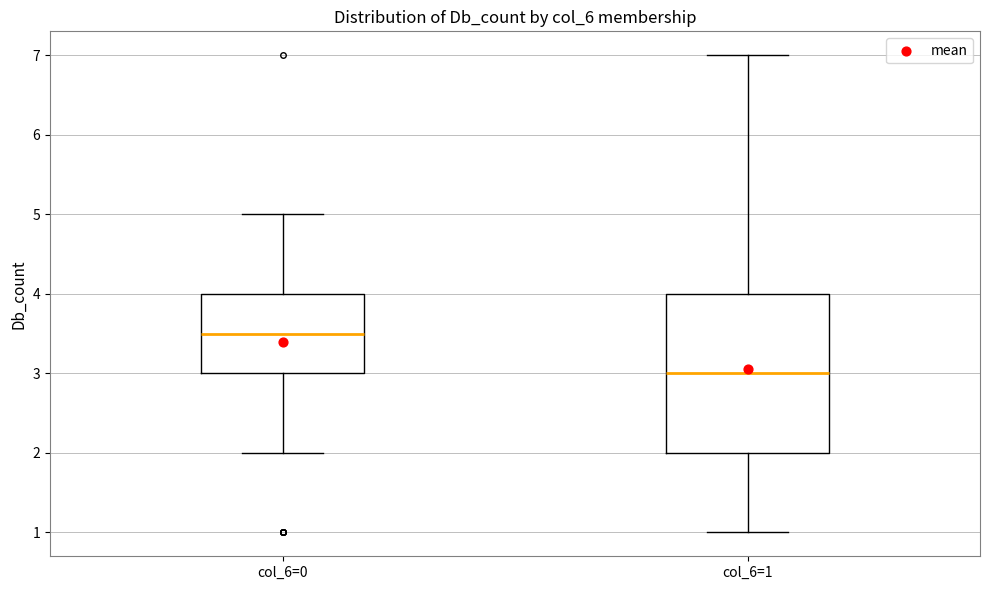

Comparing the boxes themselves (not the whiskers), which one is the tallest?

col_6=1